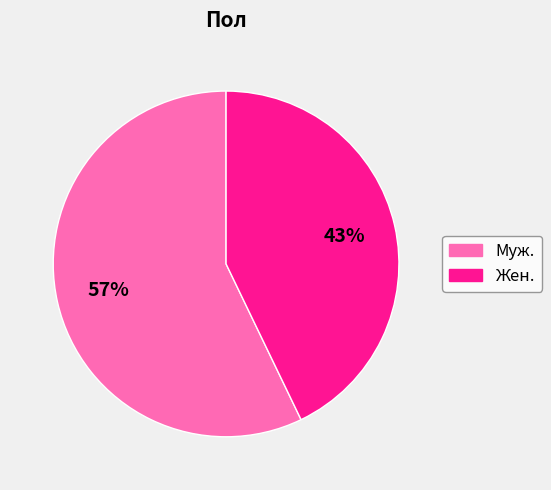

Which has a higher value, Муж. or Жен.?

Муж.